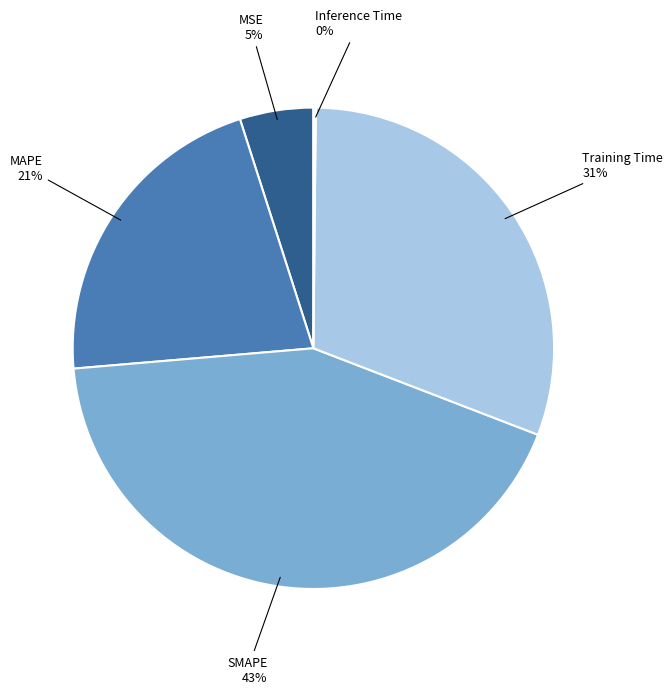

Is there any slice that represents more than half of the pie?

No